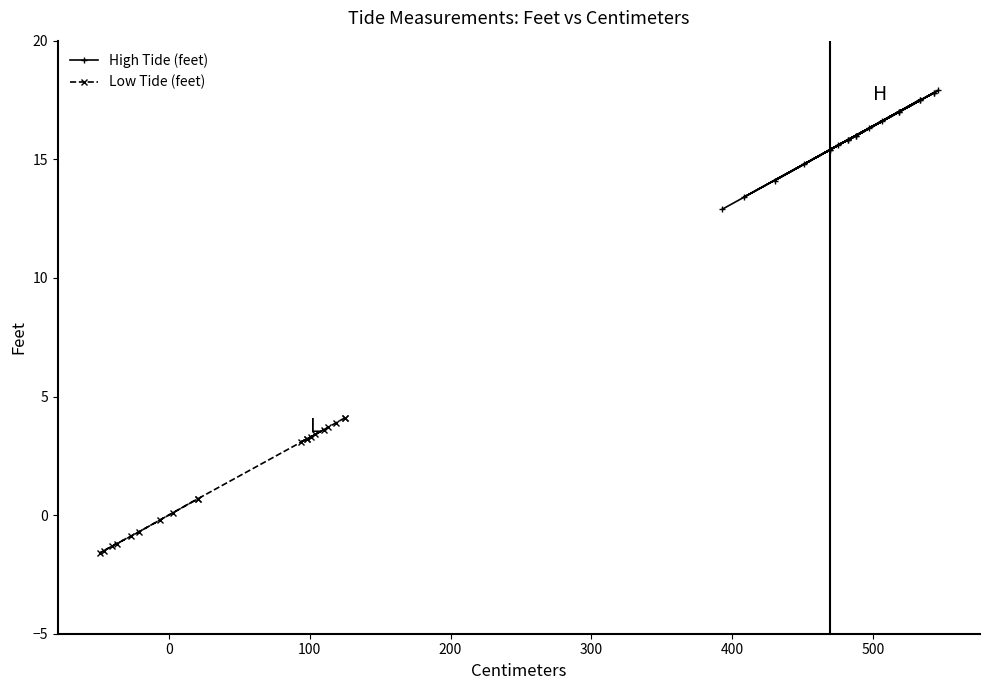

Which series has the largest range (max minus min)?

Low Tide (feet)